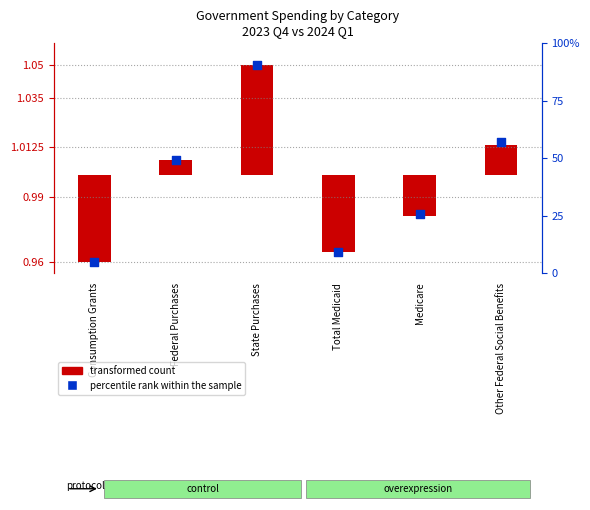

Between State Purchases and Other Federal Social Benefits, which is larger?

State Purchases